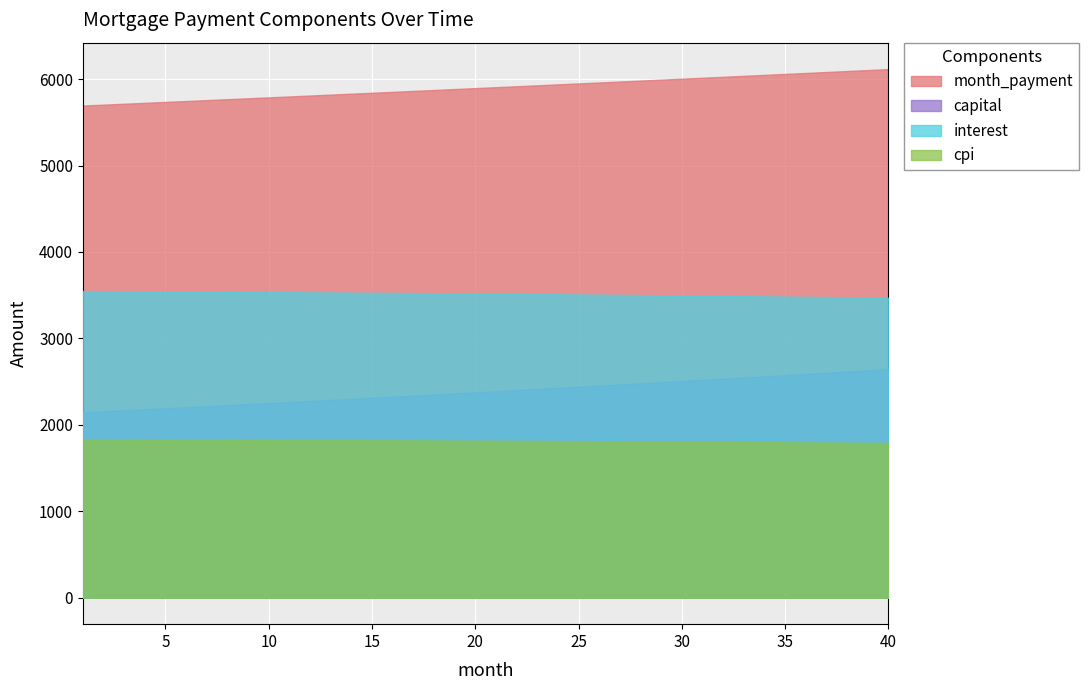

True or false: cpi and month_payment cross at least once.

False